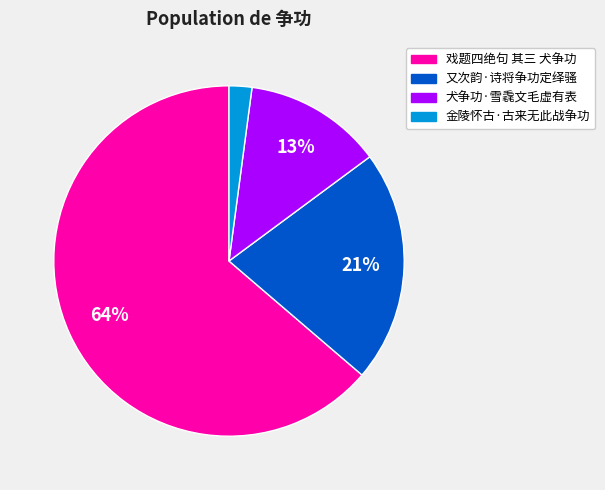

Does 戏题四绝句 其三 犬争功 represent more than half of the total?

Yes